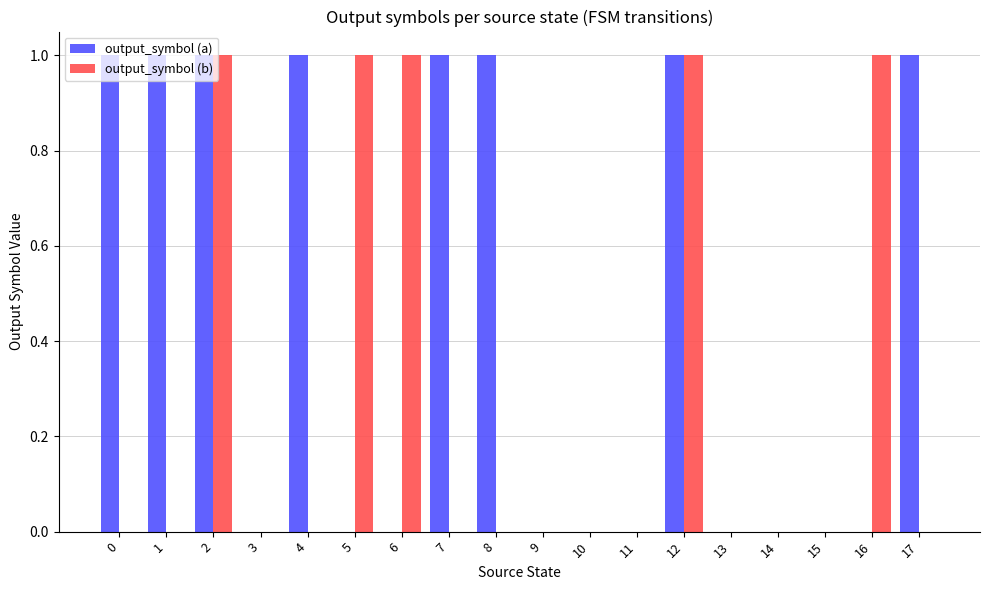

Which series changed the most between 13 and 17?

output_symbol (a)